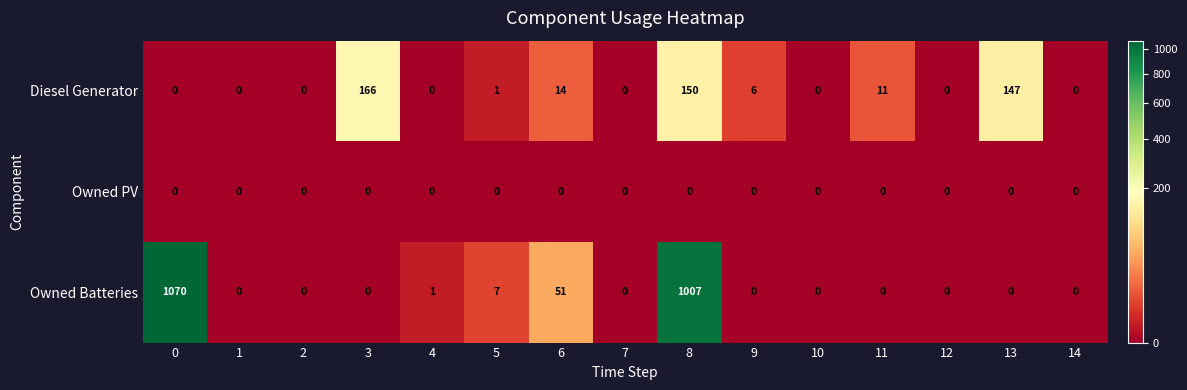

What is the difference between the maximum and minimum values in the Owned Batteries series?

1070